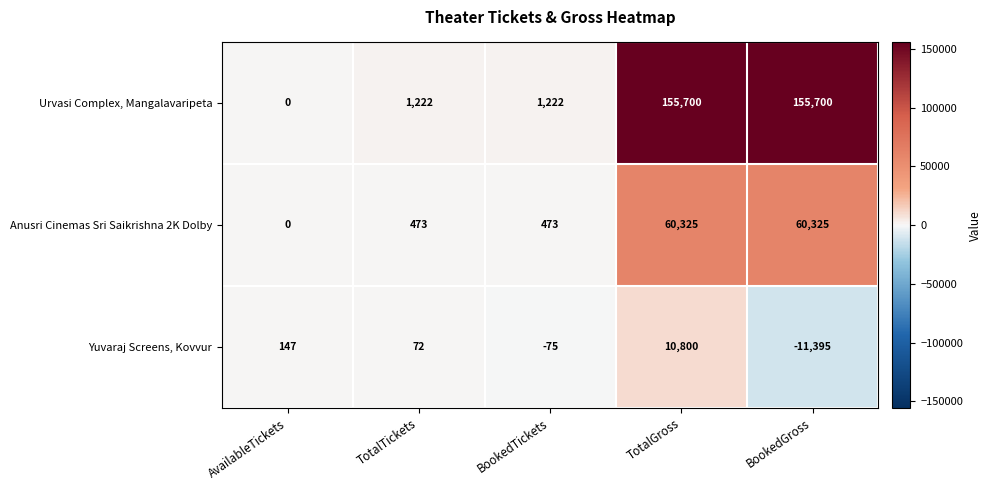

What is the spread (max minus min) of values at TotalTickets?

1150